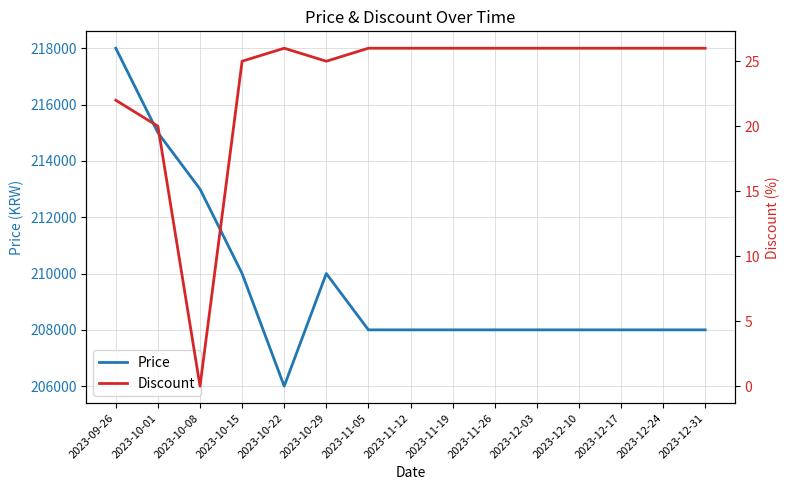

What is the difference between the maximum and minimum values in the Price series?

12000